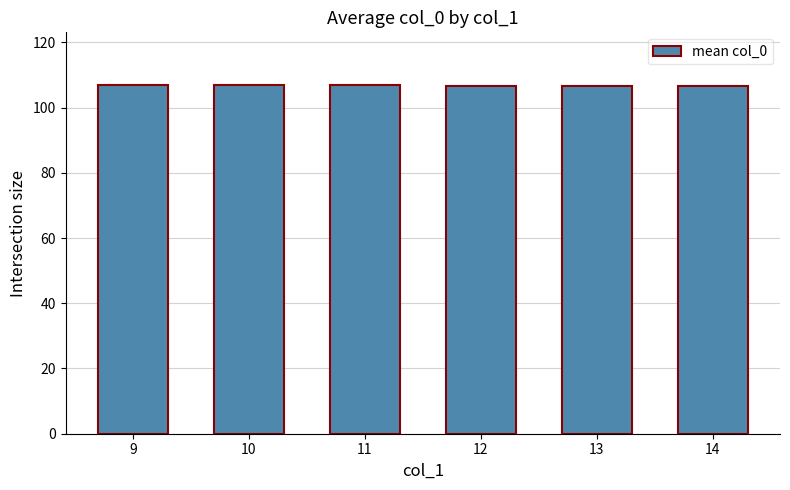

Reading left to right, extract all data points from this chart.

9=107.0	10=107.0	11=107.0	12=106.5	13=106.5	14=106.5